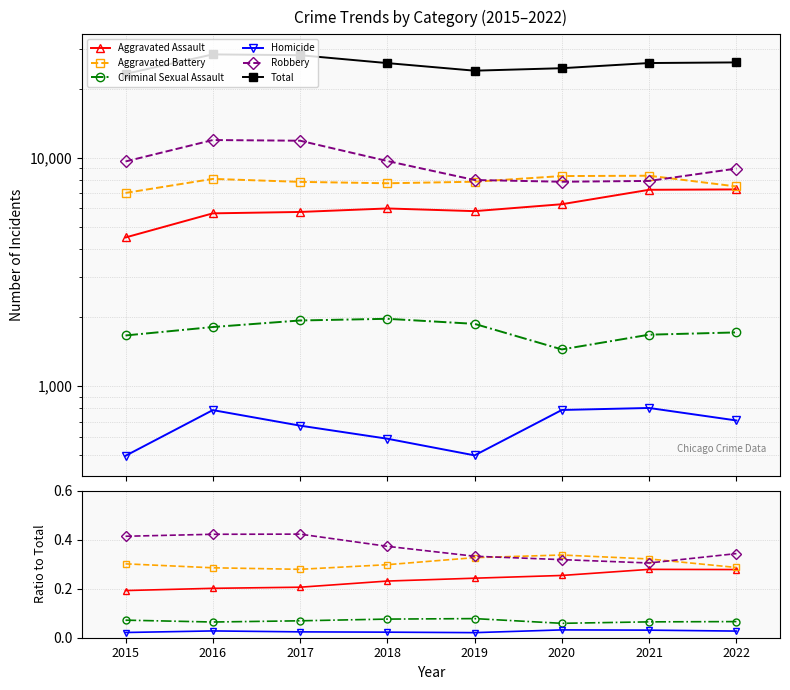

How many interior local peaks does the Homicide series have?

2